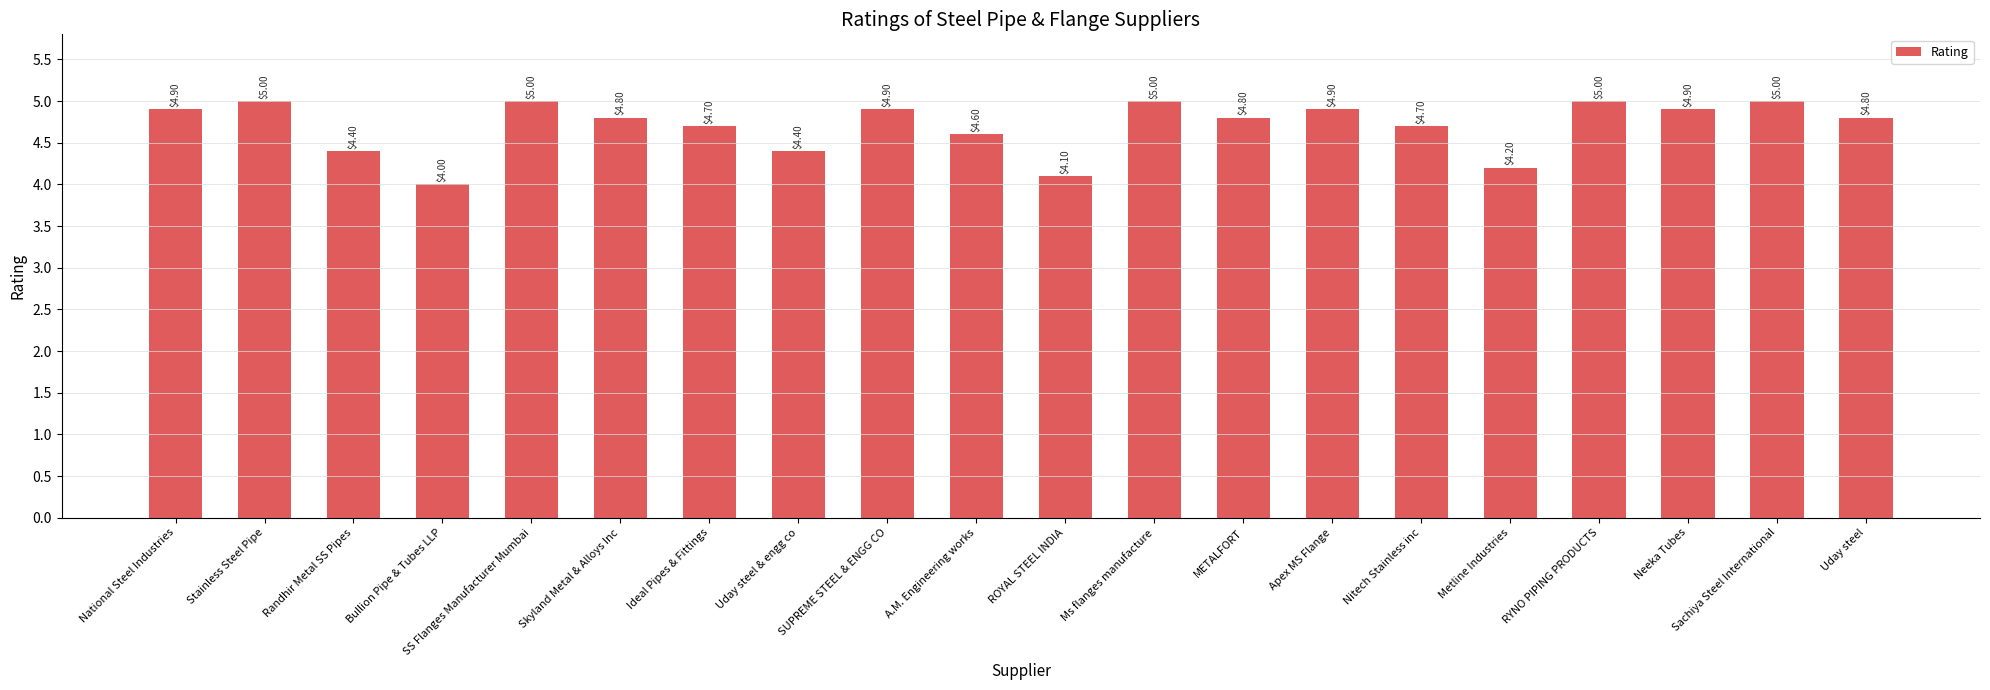

What is the label of the 16th bar from the left?

Metline Industries